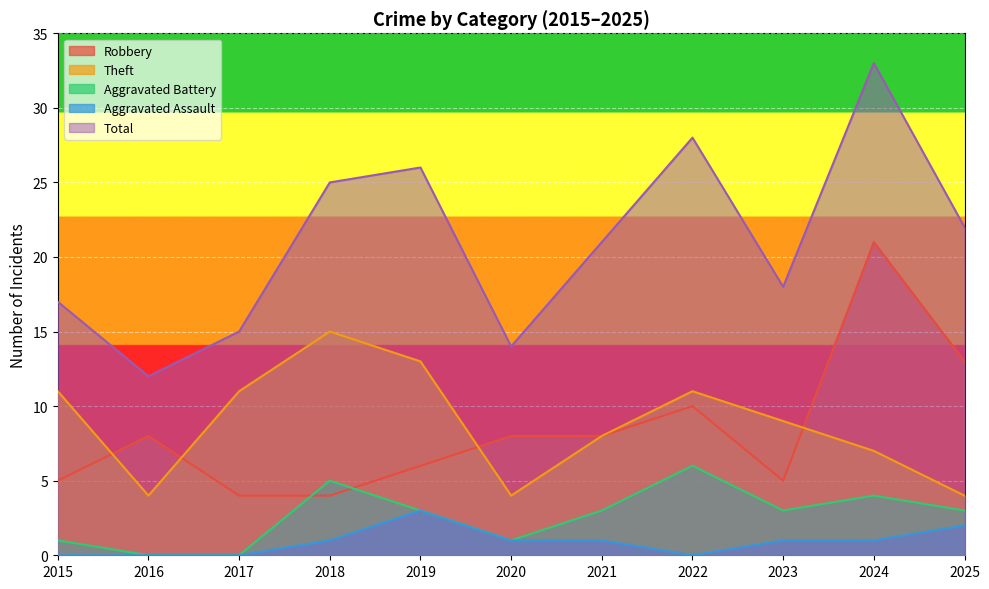

Reading left to right, transcribe all the data shown in this chart.

Robbery: 5	8	4	4	6	8	8	10	5	21	13
Theft: 11	4	11	15	13	4	8	11	9	7	4
Aggravated Battery: 1	0	0	5	3	1	3	6	3	4	3
Aggravated Assault: 0	0	0	1	3	1	1	0	1	1	2
Total: 17	12	15	25	26	14	21	28	18	33	22